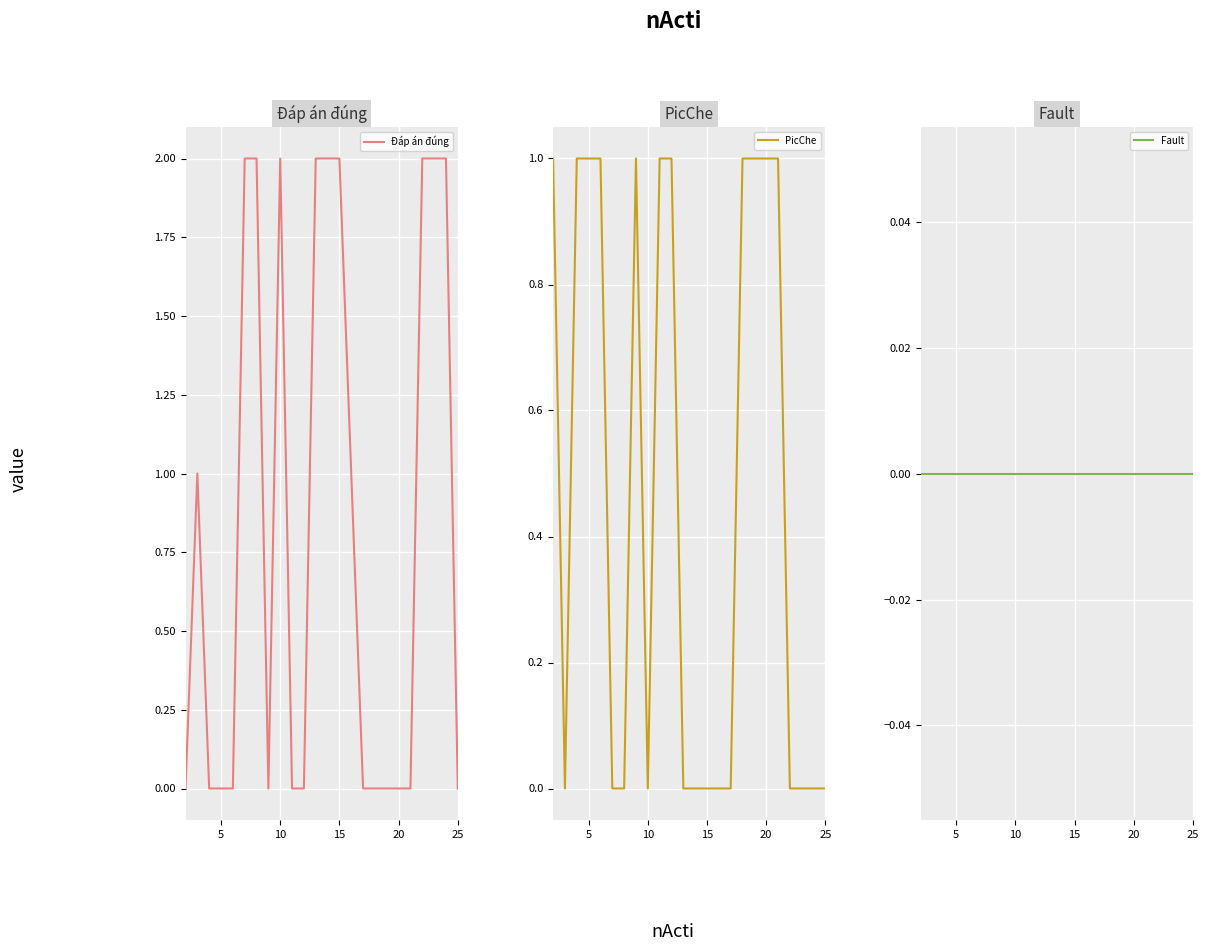

True or false: Đáp án đúng and Fault intersect in this chart.

False